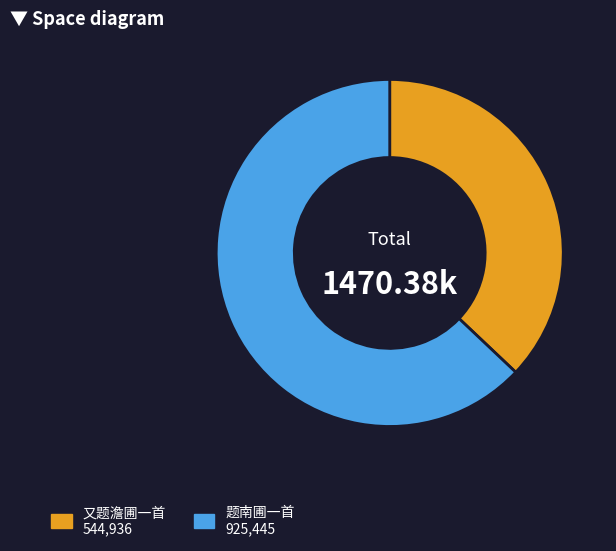

Which category has the biggest portion of the pie?

题南圃一首